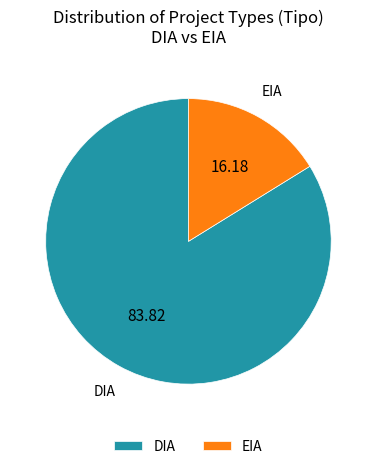

What is the majority slice?

DIA